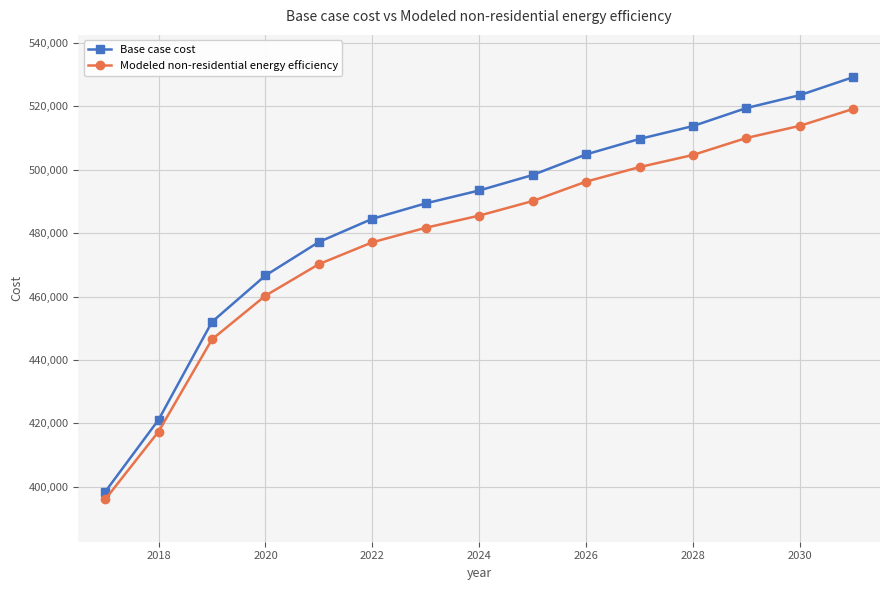

What is the difference between the second highest and minimum values in the Base case cost series?

125173.7